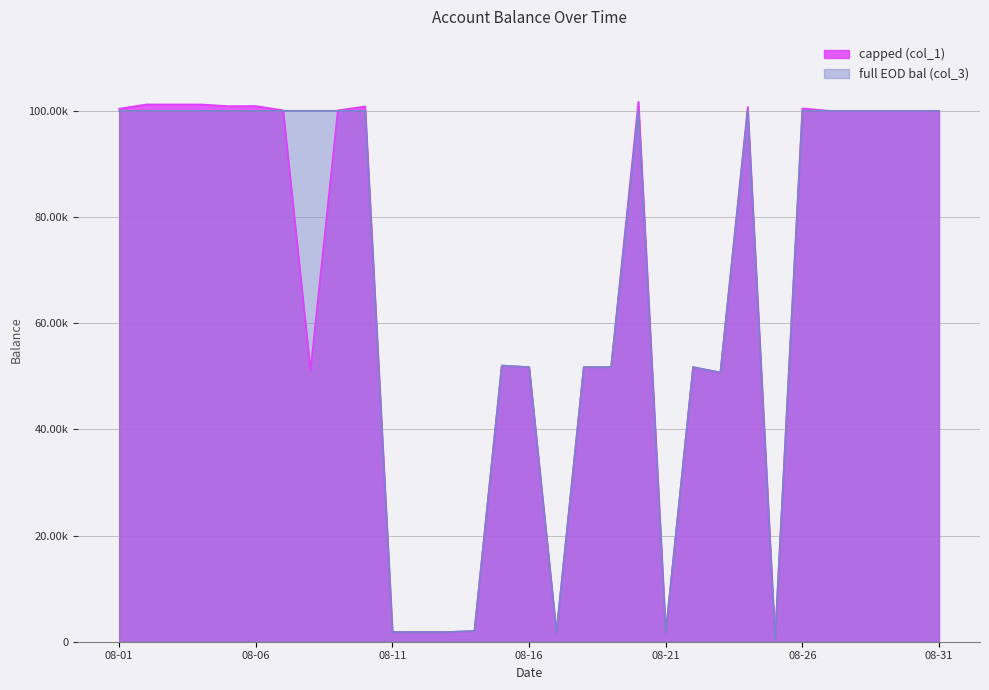

What is the value of the full EOD bal (col_3) point at the 30th from the left?

100000.0